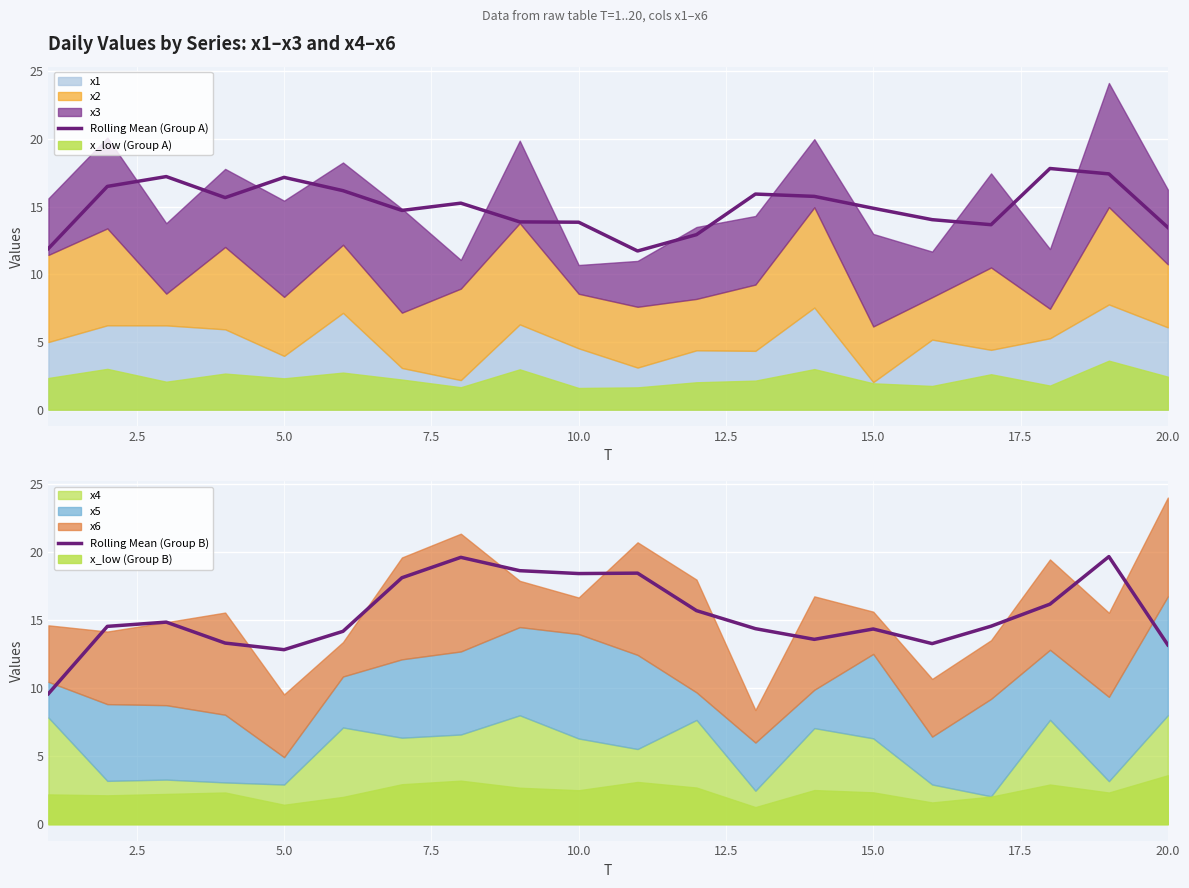

What is the minimum value for Rolling Mean (Group A)?

11.7